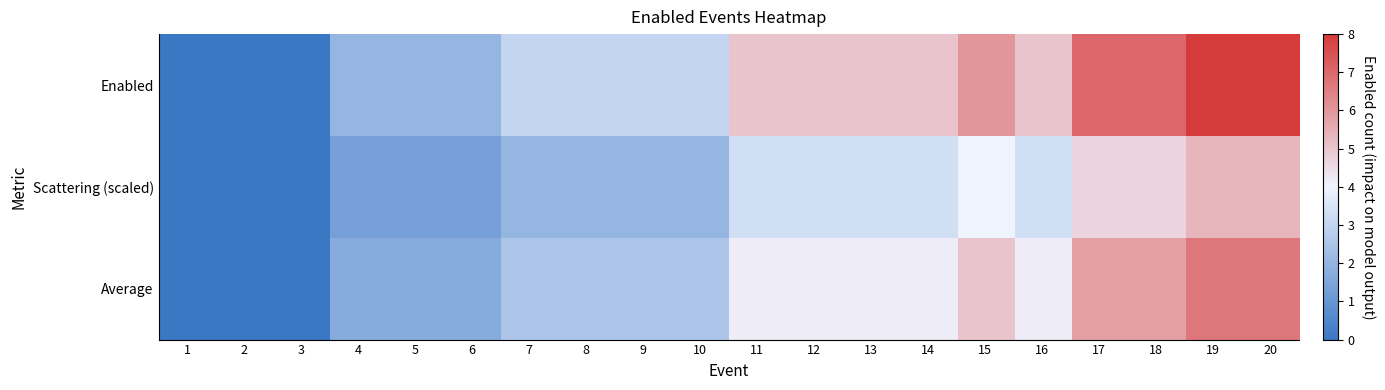

Reading left to right, list all the values displayed in this chart.

Enabled: 1=0.0	2=0.0	3=0.0	4=2.0	5=2.0	6=2.0	7=3.0	8=3.0	9=3.0	10=3.0	11=5.0	12=5.0	13=5.0	14=5.0	15=6.0	16=5.0	17=7.0	18=7.0	19=8.0	20=8.0
Scattering (scaled): 1=0.0	2=0.0	3=0.0	4=1.3	5=1.3	6=1.3	7=2.0	8=2.0	9=2.0	10=2.0	11=3.3	12=3.3	13=3.3	14=3.3	15=4.0	16=3.3	17=4.7	18=4.7	19=5.3	20=5.3
Average: 1=0.0	2=0.0	3=0.0	4=1.7	5=1.7	6=1.7	7=2.5	8=2.5	9=2.5	10=2.5	11=4.2	12=4.2	13=4.2	14=4.2	15=5.0	16=4.2	17=5.8	18=5.8	19=6.7	20=6.7